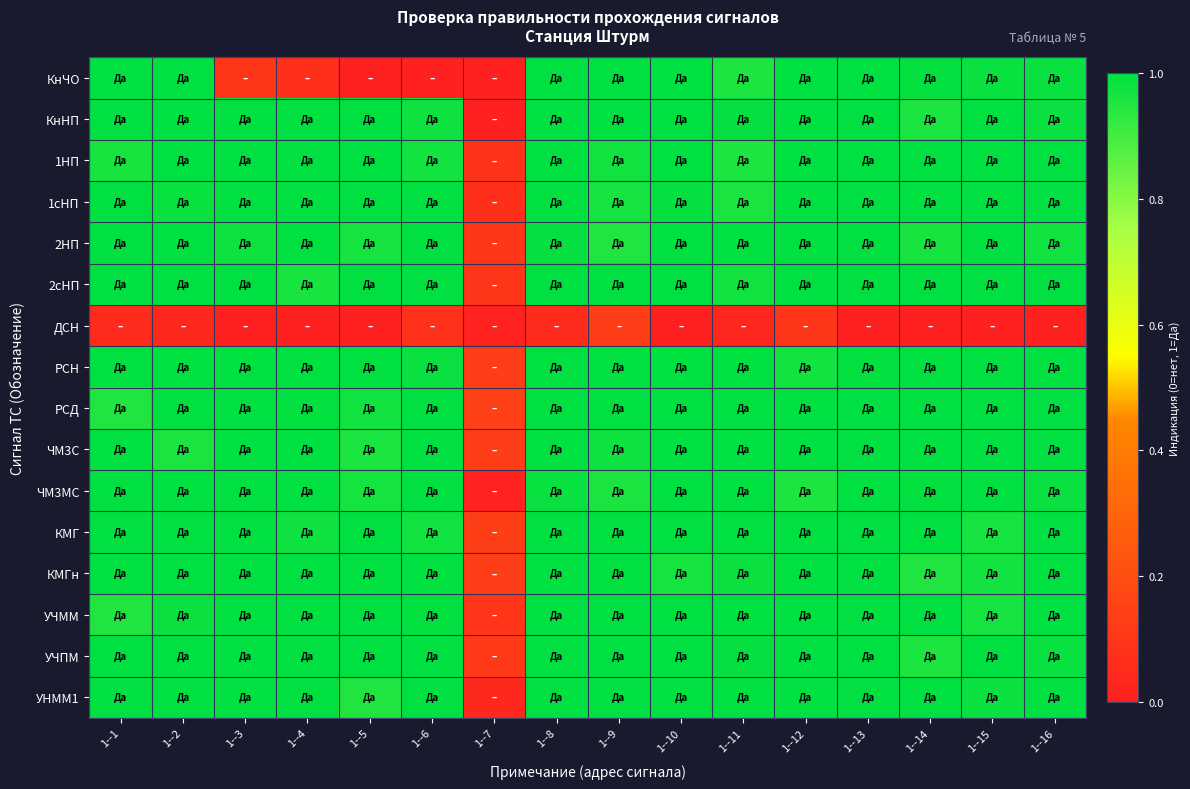

Reading left to right, extract all data points from this chart.

КнЧО: 1--1=1.0	1--2=1.0	1--3=0.1	1--4=0.1	1--5=0.0	1--6=0.0	1--7=0.0	1--8=1.0	1--9=1.0	1--10=1.0	1--11=1.0	1--12=1.0	1--13=1.0	1--14=1.0	1--15=1.0	1--16=1.0
КнНП: 1--1=1.0	1--2=1.0	1--3=1.0	1--4=1.0	1--5=1.0	1--6=1.0	1--7=0.0	1--8=1.0	1--9=1.0	1--10=1.0	1--11=1.0	1--12=1.0	1--13=1.0	1--14=1.0	1--15=1.0	1--16=1.0
1НП: 1--1=1.0	1--2=1.0	1--3=1.0	1--4=1.0	1--5=1.0	1--6=1.0	1--7=0.1	1--8=1.0	1--9=1.0	1--10=1.0	1--11=1.0	1--12=1.0	1--13=1.0	1--14=1.0	1--15=1.0	1--16=1.0
1сНП: 1--1=1.0	1--2=1.0	1--3=1.0	1--4=1.0	1--5=1.0	1--6=1.0	1--7=0.1	1--8=1.0	1--9=1.0	1--10=1.0	1--11=1.0	1--12=1.0	1--13=1.0	1--14=1.0	1--15=1.0	1--16=1.0
2НП: 1--1=1.0	1--2=1.0	1--3=1.0	1--4=1.0	1--5=1.0	1--6=1.0	1--7=0.1	1--8=1.0	1--9=1.0	1--10=1.0	1--11=1.0	1--12=1.0	1--13=1.0	1--14=1.0	1--15=1.0	1--16=1.0
2сНП: 1--1=1.0	1--2=1.0	1--3=1.0	1--4=1.0	1--5=1.0	1--6=1.0	1--7=0.1	1--8=1.0	1--9=1.0	1--10=1.0	1--11=1.0	1--12=1.0	1--13=1.0	1--14=1.0	1--15=1.0	1--16=1.0
ДСН: 1--1=0.1	1--2=0.0	1--3=0.0	1--4=0.0	1--5=0.0	1--6=0.1	1--7=0.0	1--8=0.1	1--9=0.1	1--10=0.0	1--11=0.0	1--12=0.1	1--13=0.0	1--14=0.0	1--15=0.0	1--16=0.0
РСН: 1--1=1.0	1--2=1.0	1--3=1.0	1--4=1.0	1--5=1.0	1--6=1.0	1--7=0.1	1--8=1.0	1--9=1.0	1--10=1.0	1--11=1.0	1--12=1.0	1--13=1.0	1--14=1.0	1--15=1.0	1--16=1.0
РСД: 1--1=1.0	1--2=1.0	1--3=1.0	1--4=1.0	1--5=1.0	1--6=1.0	1--7=0.1	1--8=1.0	1--9=1.0	1--10=1.0	1--11=1.0	1--12=1.0	1--13=1.0	1--14=1.0	1--15=1.0	1--16=1.0
ЧМ3С: 1--1=1.0	1--2=1.0	1--3=1.0	1--4=1.0	1--5=1.0	1--6=1.0	1--7=0.1	1--8=1.0	1--9=1.0	1--10=1.0	1--11=1.0	1--12=1.0	1--13=1.0	1--14=1.0	1--15=1.0	1--16=1.0
ЧМ3МС: 1--1=1.0	1--2=1.0	1--3=1.0	1--4=1.0	1--5=1.0	1--6=1.0	1--7=0.0	1--8=1.0	1--9=1.0	1--10=1.0	1--11=1.0	1--12=1.0	1--13=1.0	1--14=1.0	1--15=1.0	1--16=1.0
КМГ: 1--1=1.0	1--2=1.0	1--3=1.0	1--4=1.0	1--5=1.0	1--6=1.0	1--7=0.1	1--8=1.0	1--9=1.0	1--10=1.0	1--11=1.0	1--12=1.0	1--13=1.0	1--14=1.0	1--15=1.0	1--16=1.0
КМГн: 1--1=1.0	1--2=1.0	1--3=1.0	1--4=1.0	1--5=1.0	1--6=1.0	1--7=0.1	1--8=1.0	1--9=1.0	1--10=1.0	1--11=1.0	1--12=1.0	1--13=1.0	1--14=1.0	1--15=1.0	1--16=1.0
УЧММ: 1--1=1.0	1--2=1.0	1--3=1.0	1--4=1.0	1--5=1.0	1--6=1.0	1--7=0.1	1--8=1.0	1--9=1.0	1--10=1.0	1--11=1.0	1--12=1.0	1--13=1.0	1--14=1.0	1--15=1.0	1--16=1.0
УЧПМ: 1--1=1.0	1--2=1.0	1--3=1.0	1--4=1.0	1--5=1.0	1--6=1.0	1--7=0.1	1--8=1.0	1--9=1.0	1--10=1.0	1--11=1.0	1--12=1.0	1--13=1.0	1--14=1.0	1--15=1.0	1--16=1.0
УНММ1: 1--1=1.0	1--2=1.0	1--3=1.0	1--4=1.0	1--5=1.0	1--6=1.0	1--7=0.0	1--8=1.0	1--9=1.0	1--10=1.0	1--11=1.0	1--12=1.0	1--13=1.0	1--14=1.0	1--15=1.0	1--16=1.0